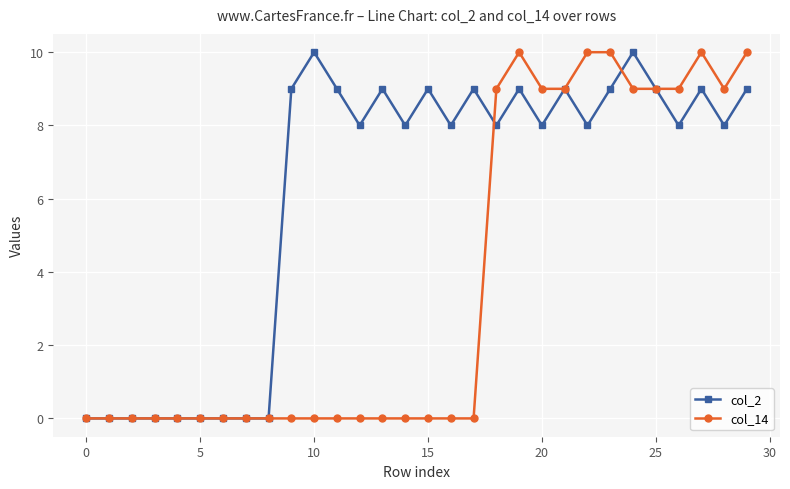

Rank the series by their average value, from highest to lowest.

col_2, col_14